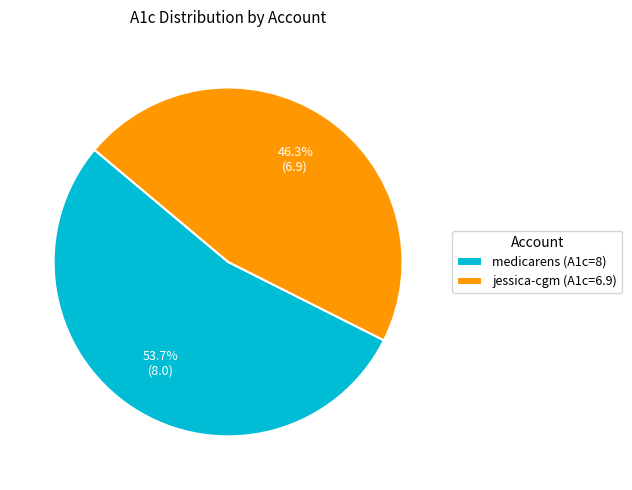

Between medicarens (A1c=8) and jessica-cgm (A1c=6.9), which is larger?

medicarens (A1c=8)